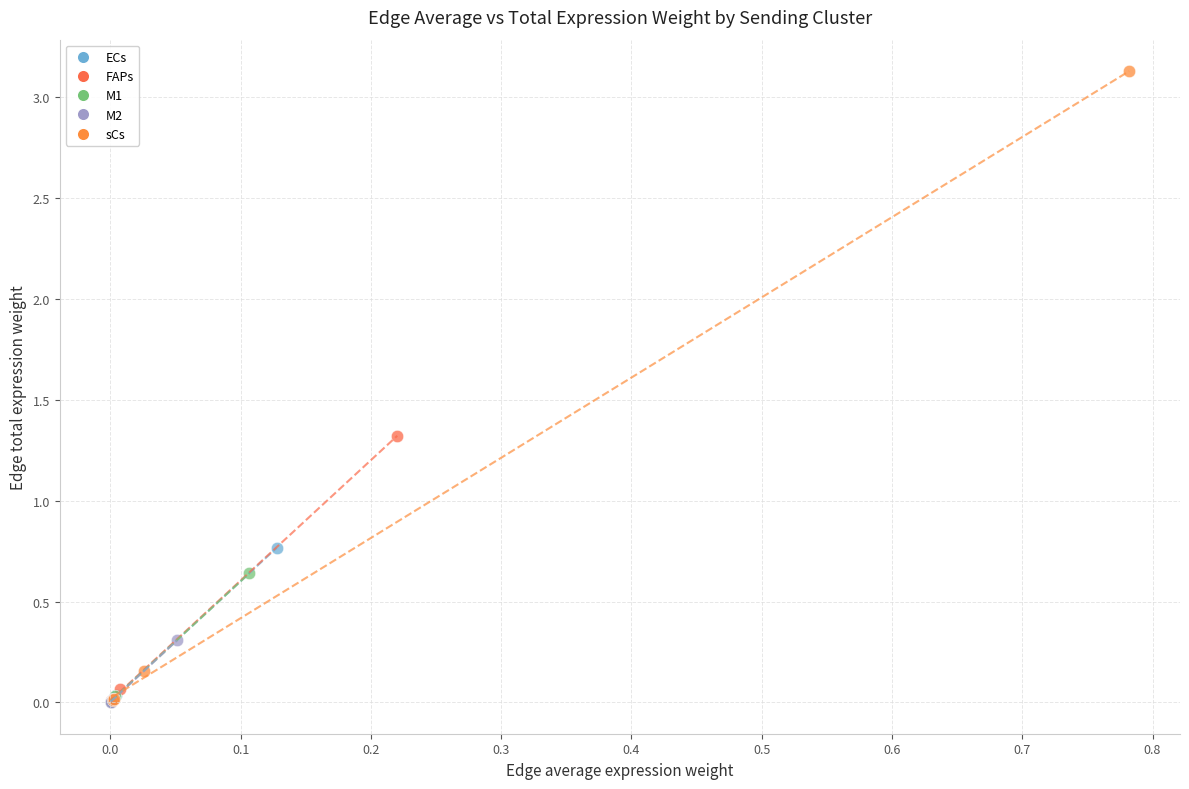

Which series contains the highest Y value?

sCs